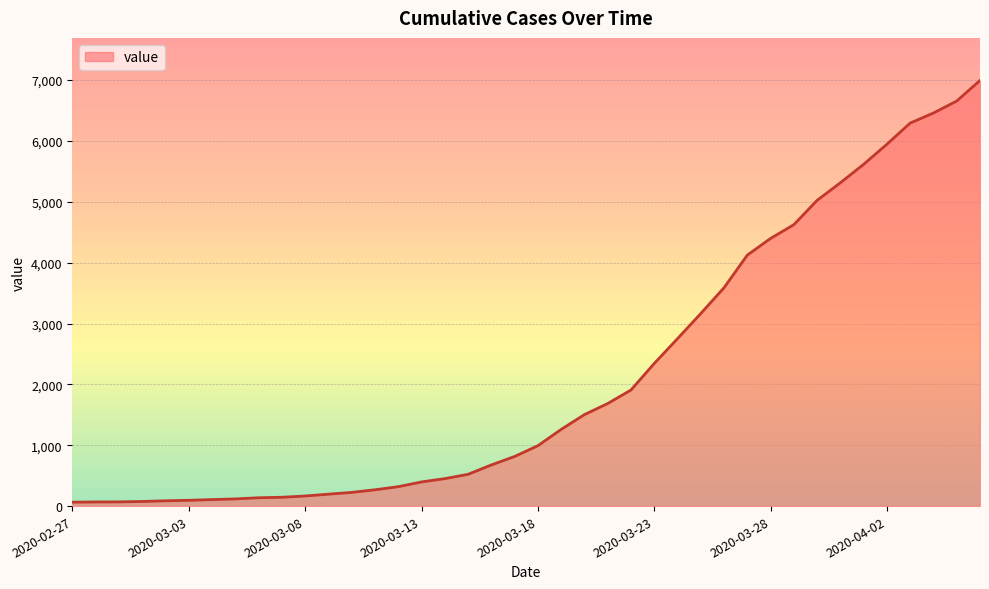

What is the maximum value shown in the chart?

6994